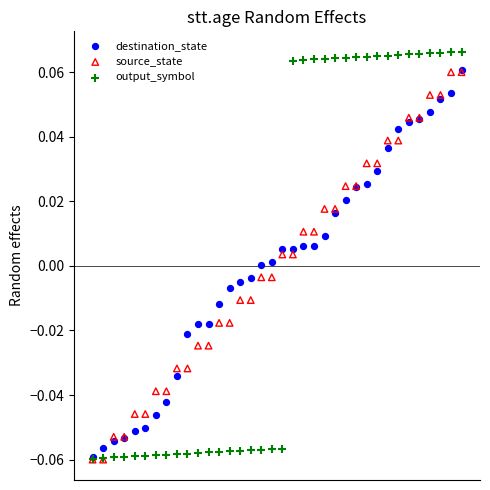

What are all the series names shown in the legend?

destination_state, source_state, output_symbol